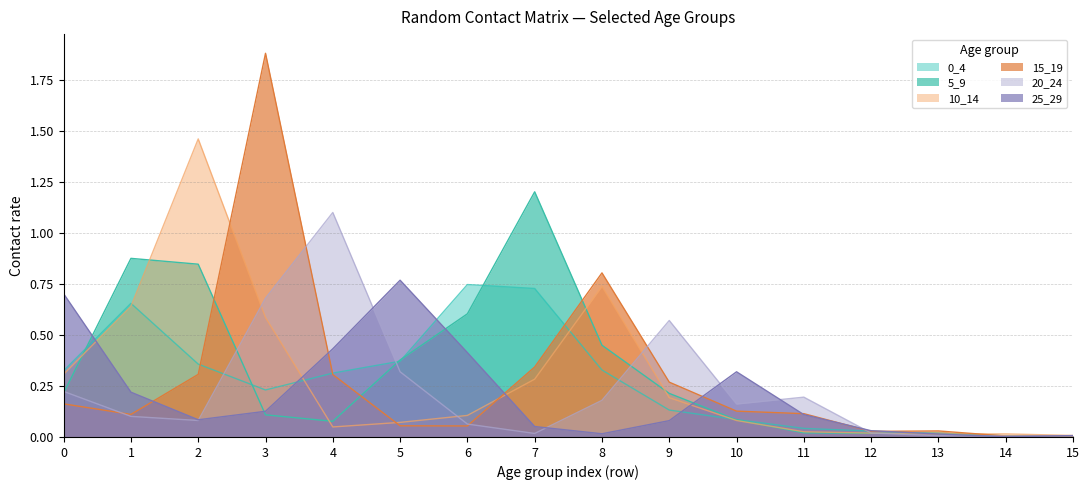

How many lines are shown in the chart?

6